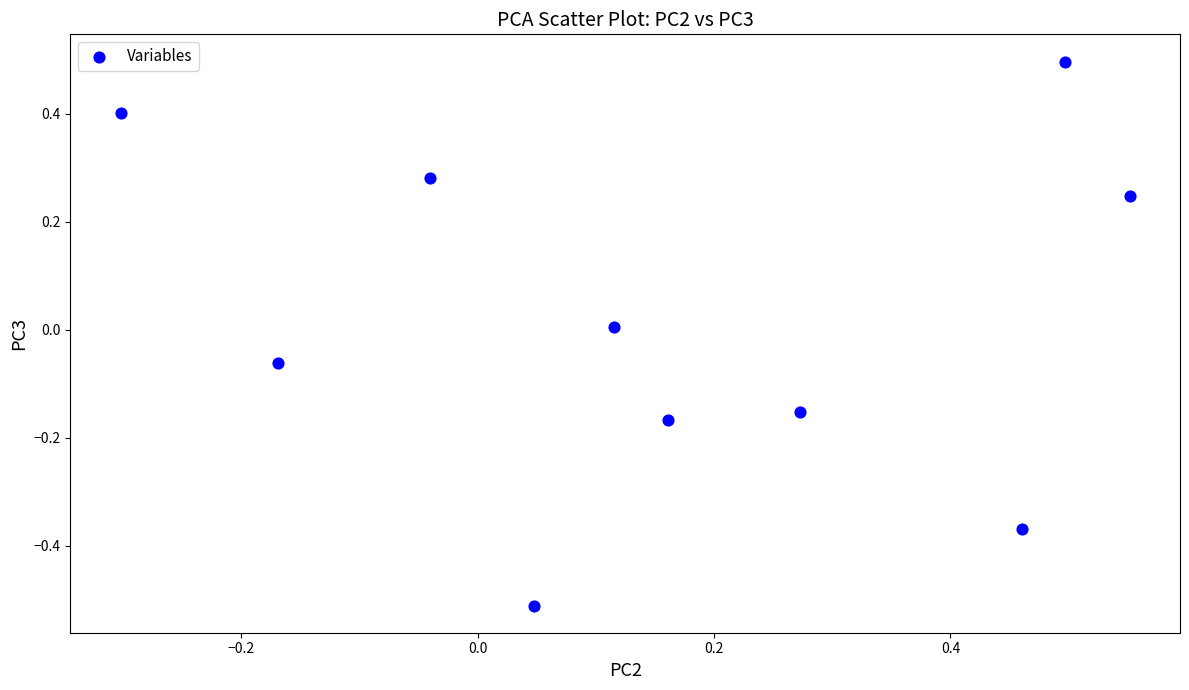

What is the range of Y values (max minus min)?

1.0